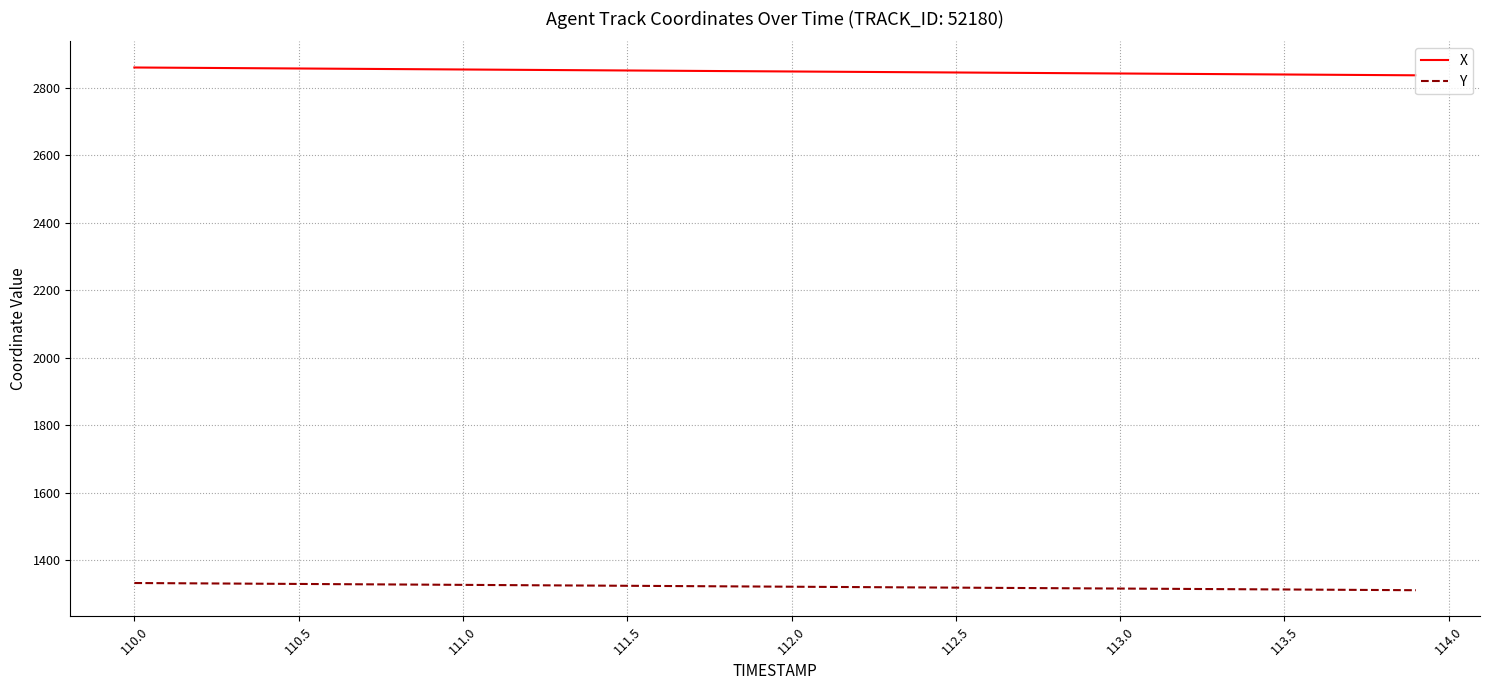

What is the highest value of the X series?

2859.4